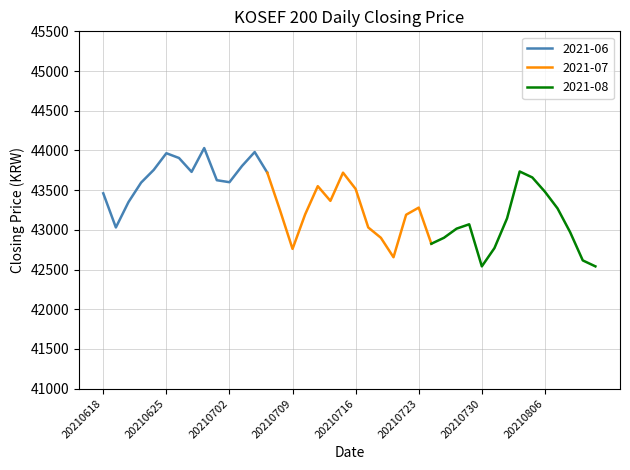

How many points are lower than both their immediate neighbors (excluding endpoints)?

8